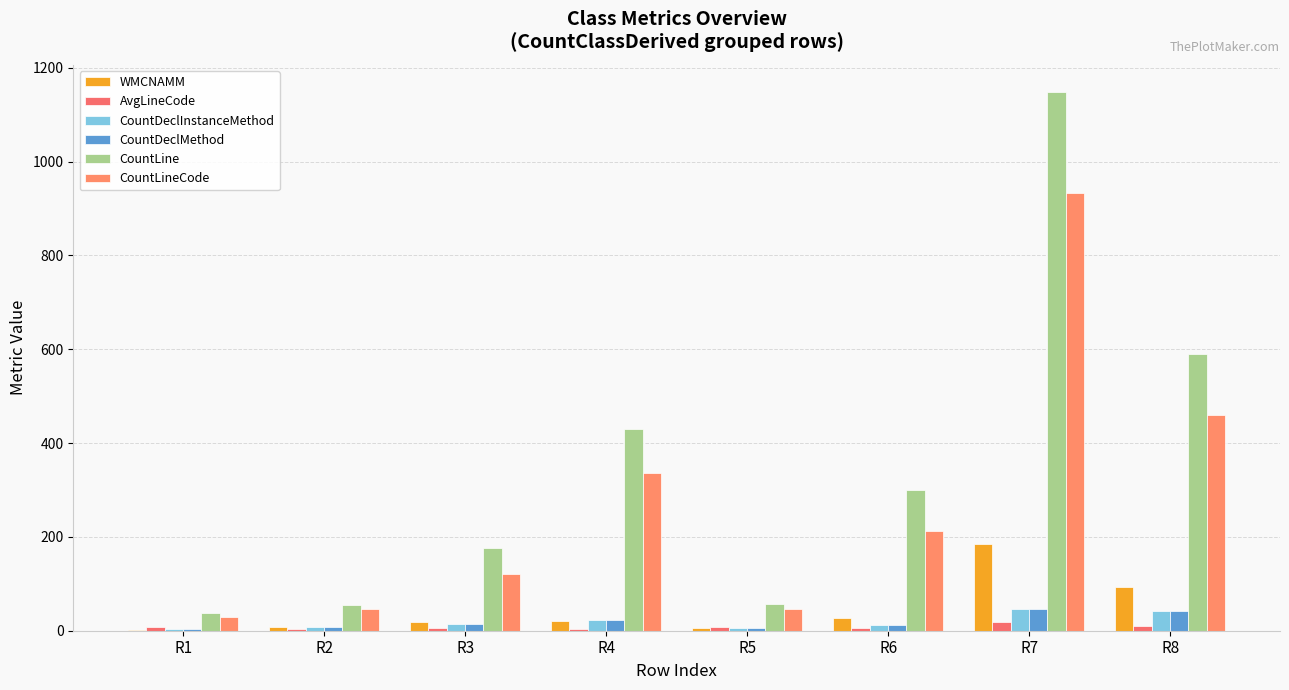

Count the number of data series in this chart.

6